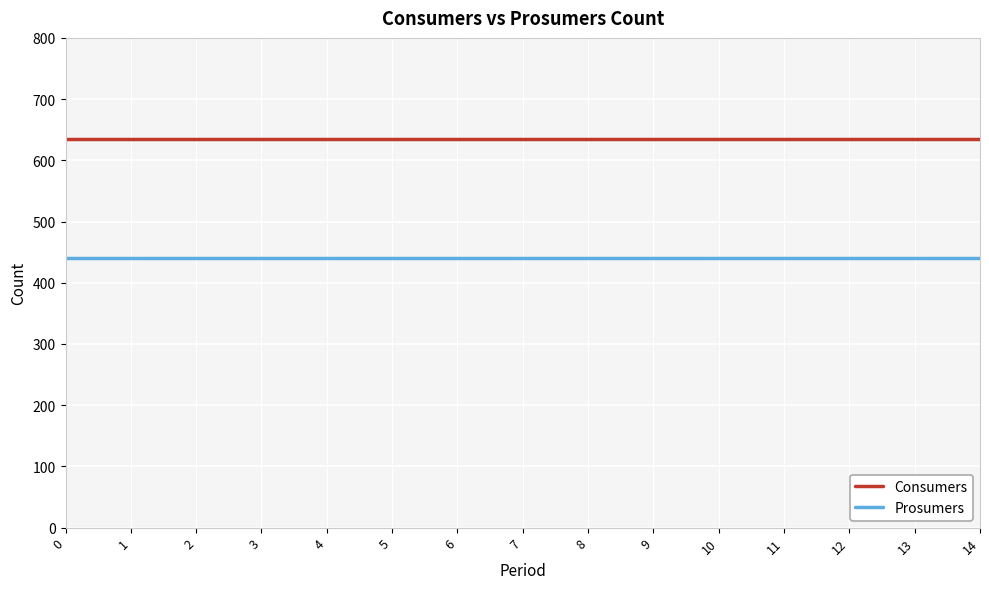

Which series has the largest total across all categories?

Consumers